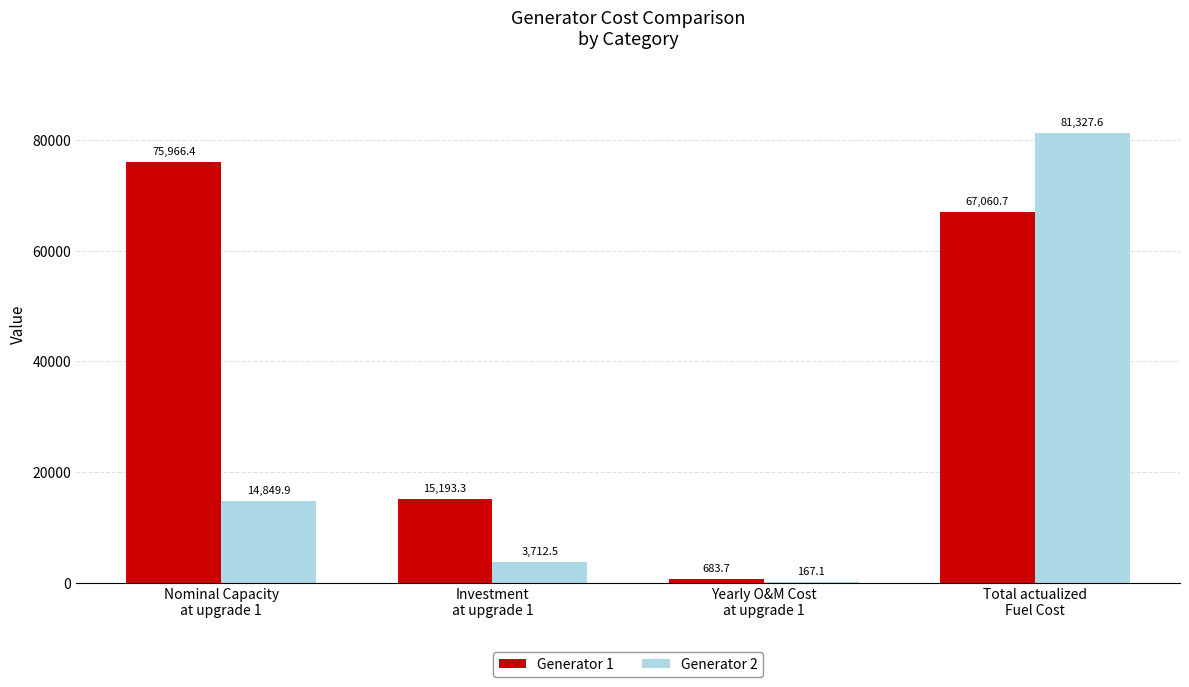

Which series has the largest total across all categories?

Generator 1